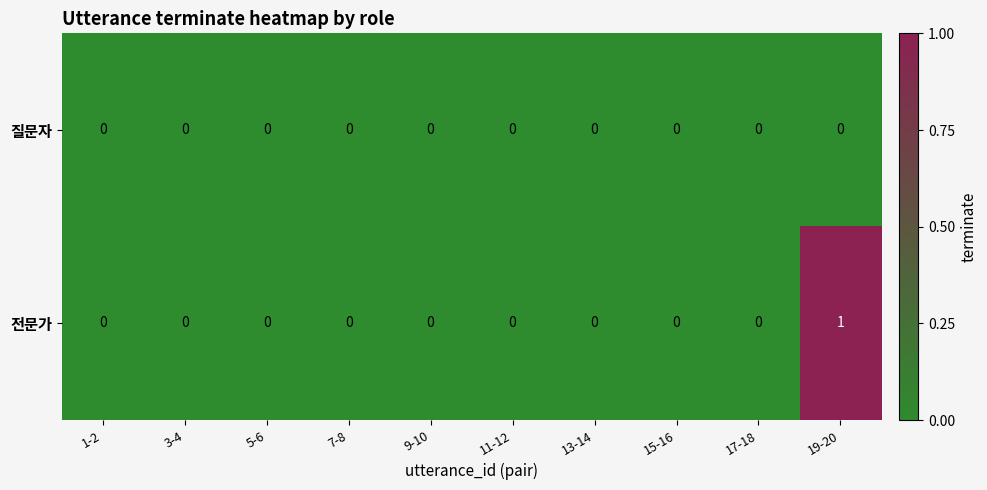

Which series changed the most between 17-18 and 19-20?

전문가